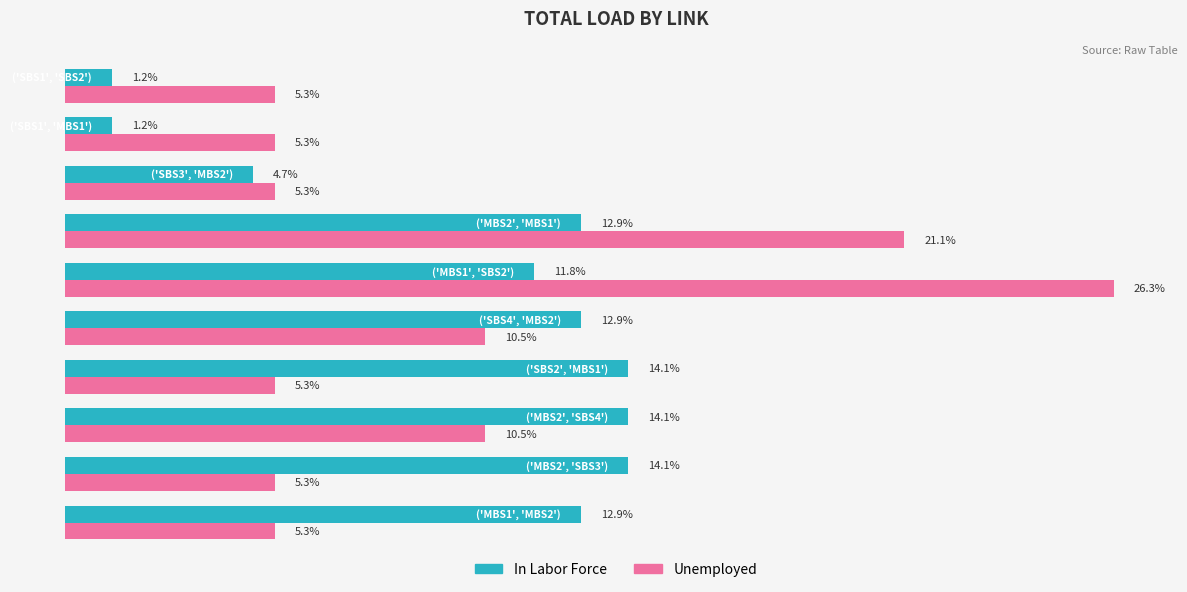

Which series has the widest spread of values?

Unemployed